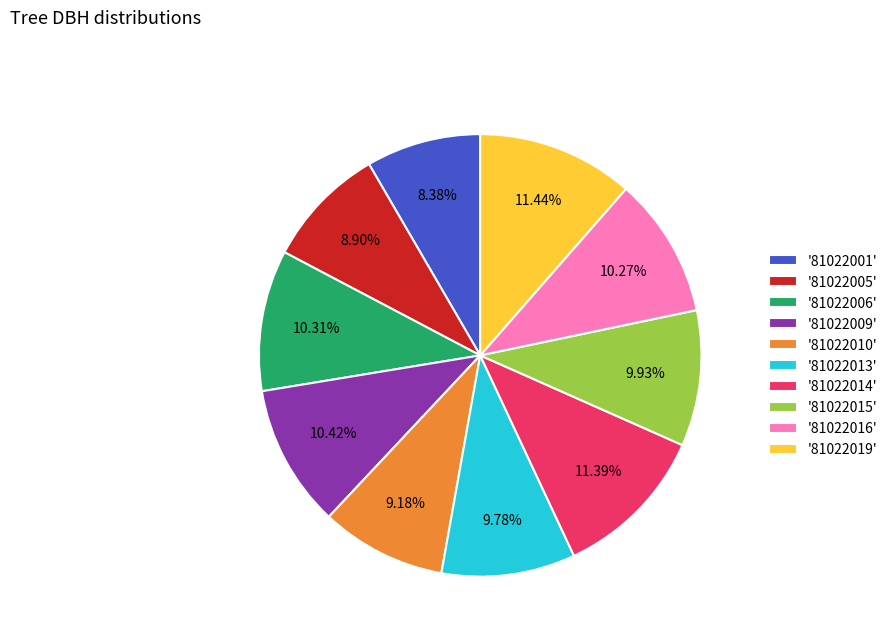

What is the ratio of the value at '81022013' to the value at '81022015'?

1.0